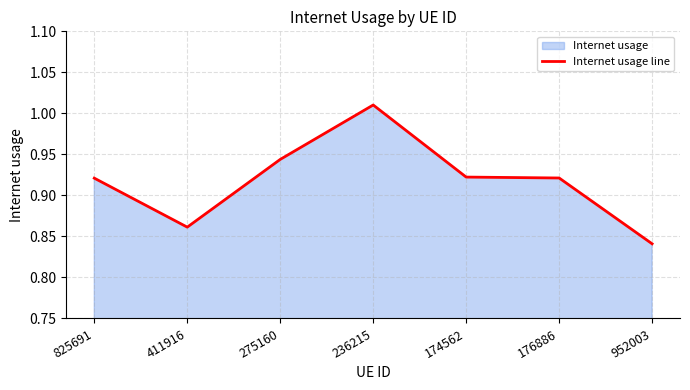

Count the number of data series in this chart.

1